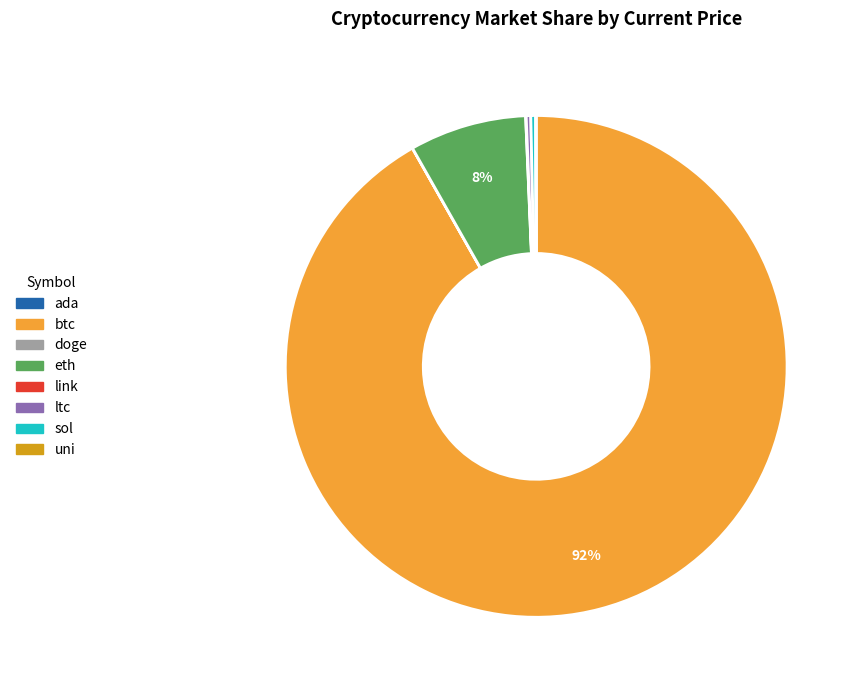

Is there a majority slice in this chart?

Yes